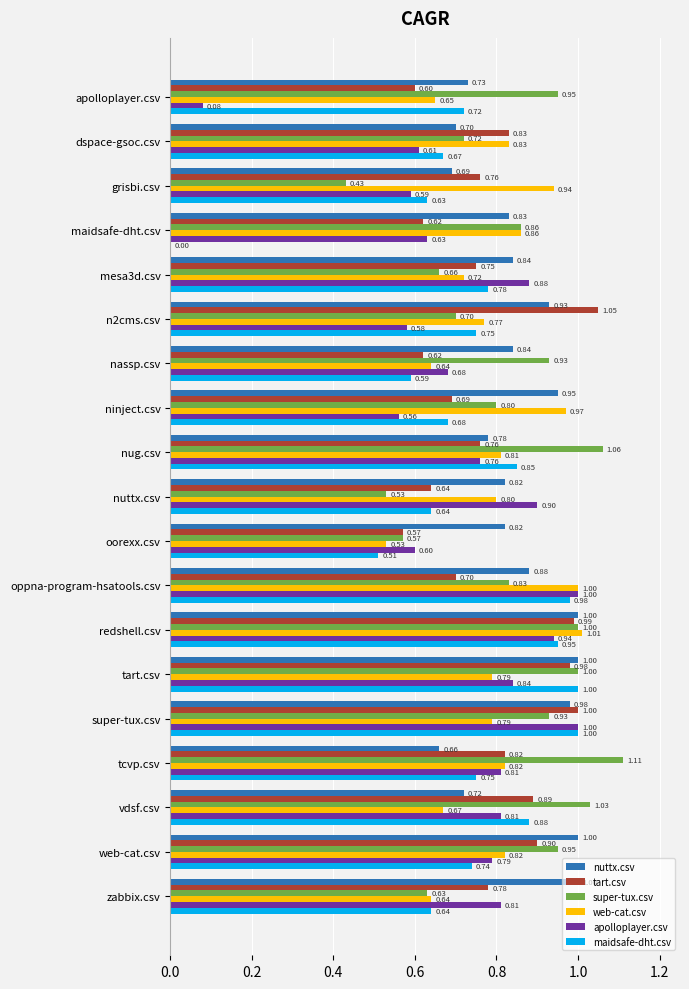

Which label corresponds to the largest value in the chart?

tcvp.csv